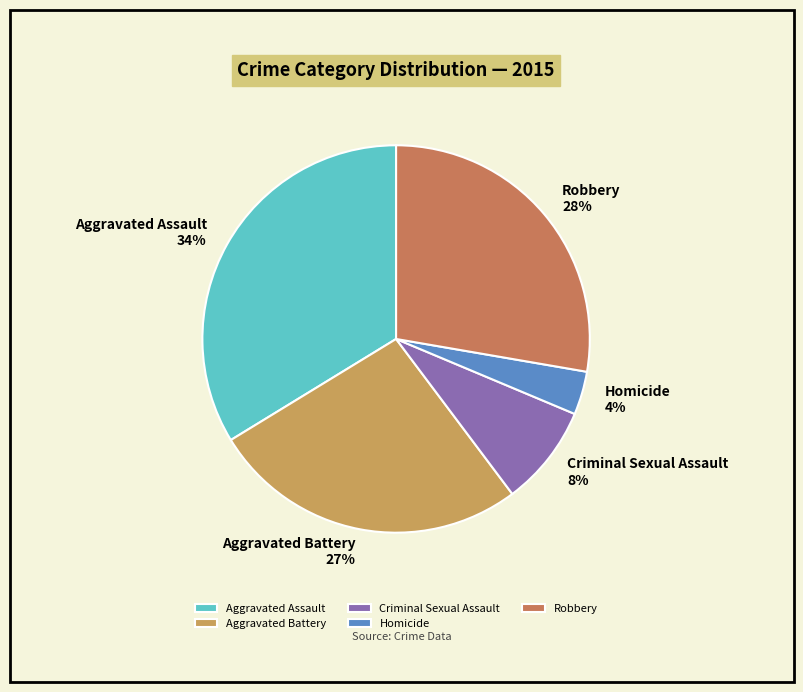

What percentage is the Homicide slice, to the nearest percent?

4%